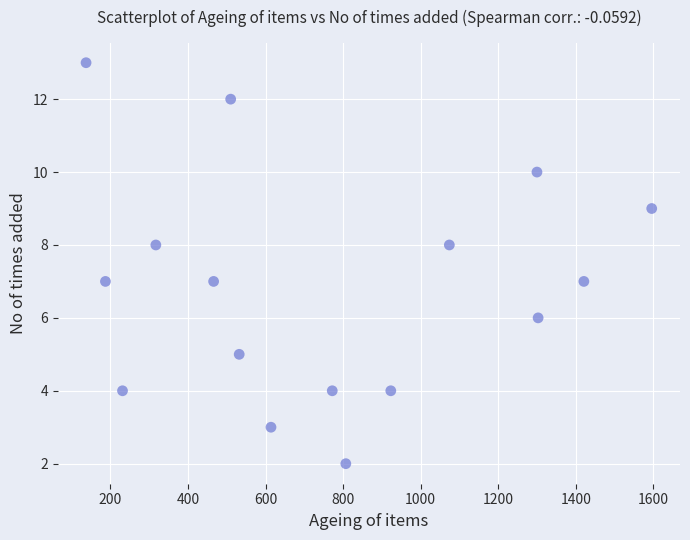

What is the range of X values (max minus min)?

1459